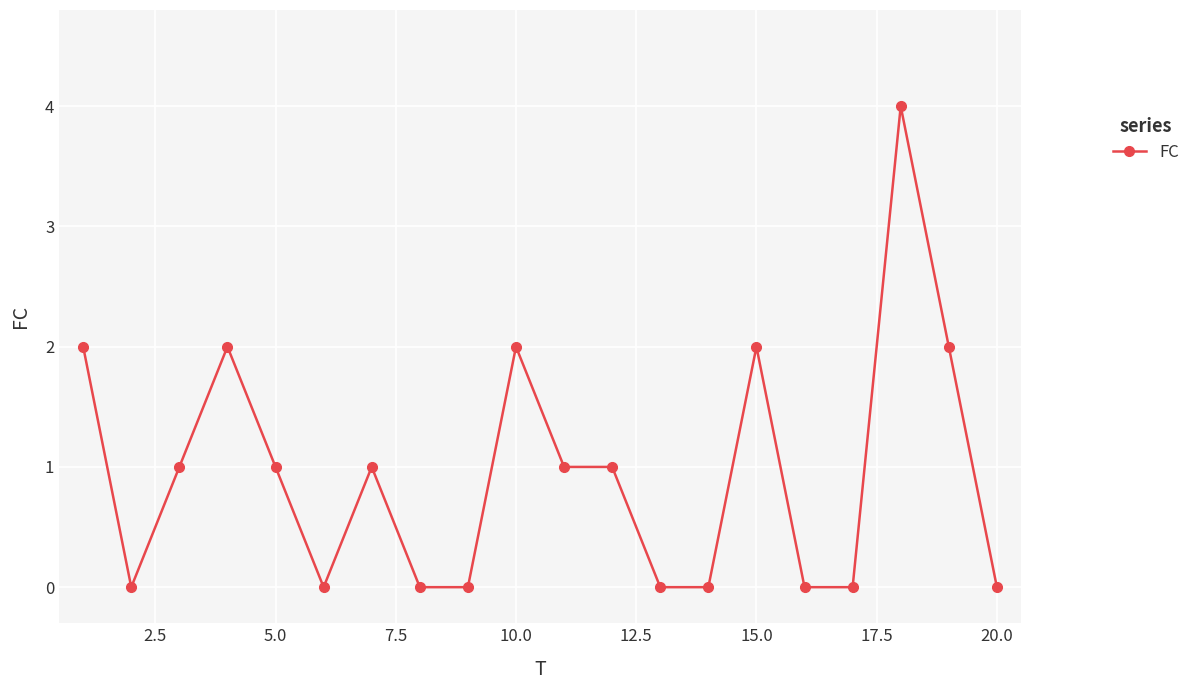

What is the difference between the maximum and minimum values?

4